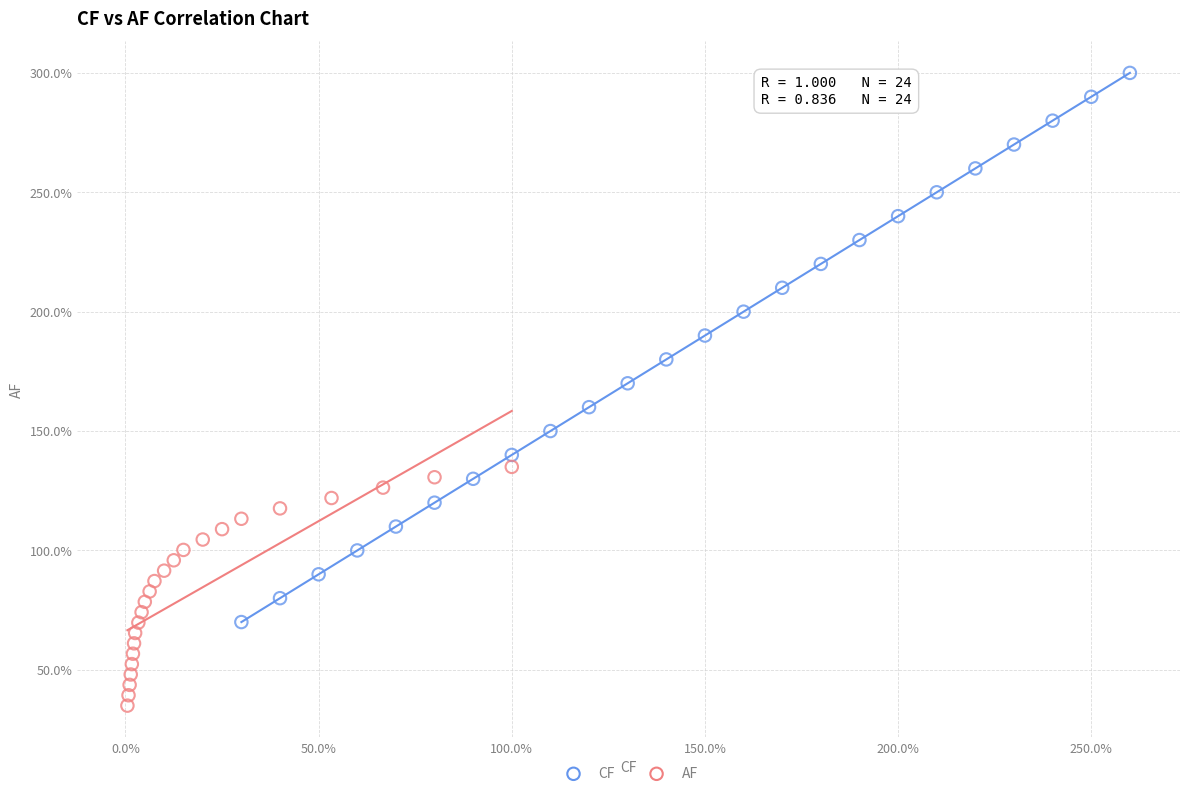

What are all the series names shown in the legend?

CF, AF